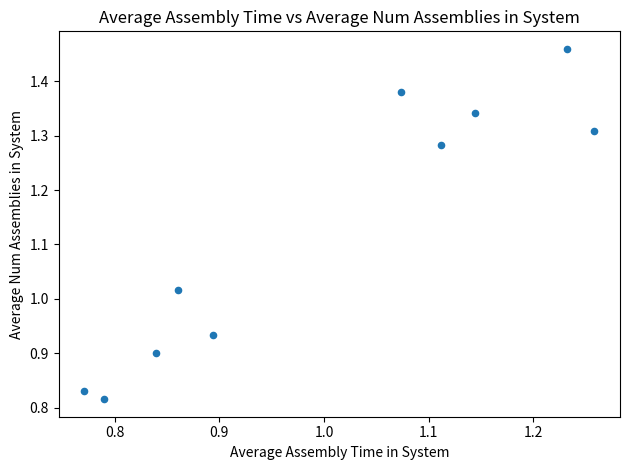

What is the range of X values (max minus min)?

0.5